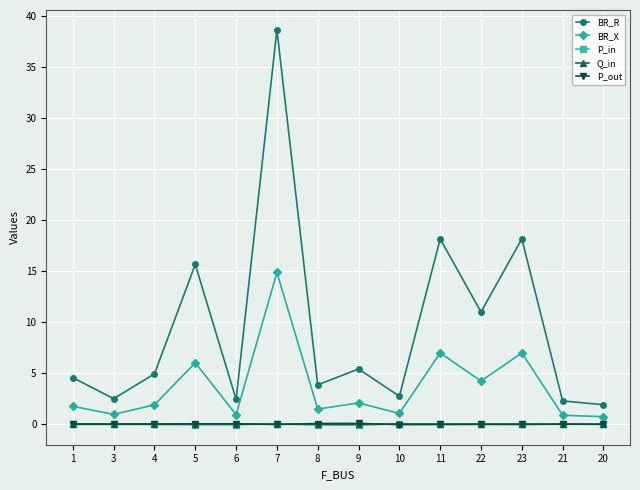

What is the minimum value shown in the chart?

-0.1